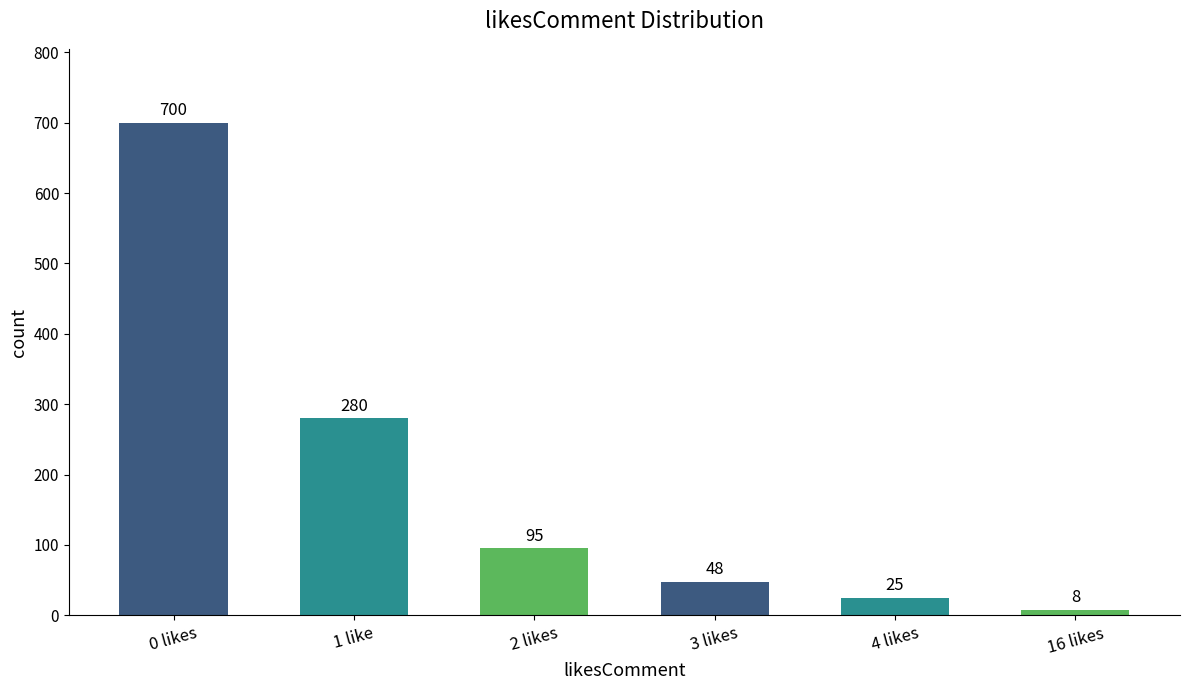

List the labels in order of value, smallest first.

16 likes, 4 likes, 3 likes, 2 likes, 1 like, 0 likes